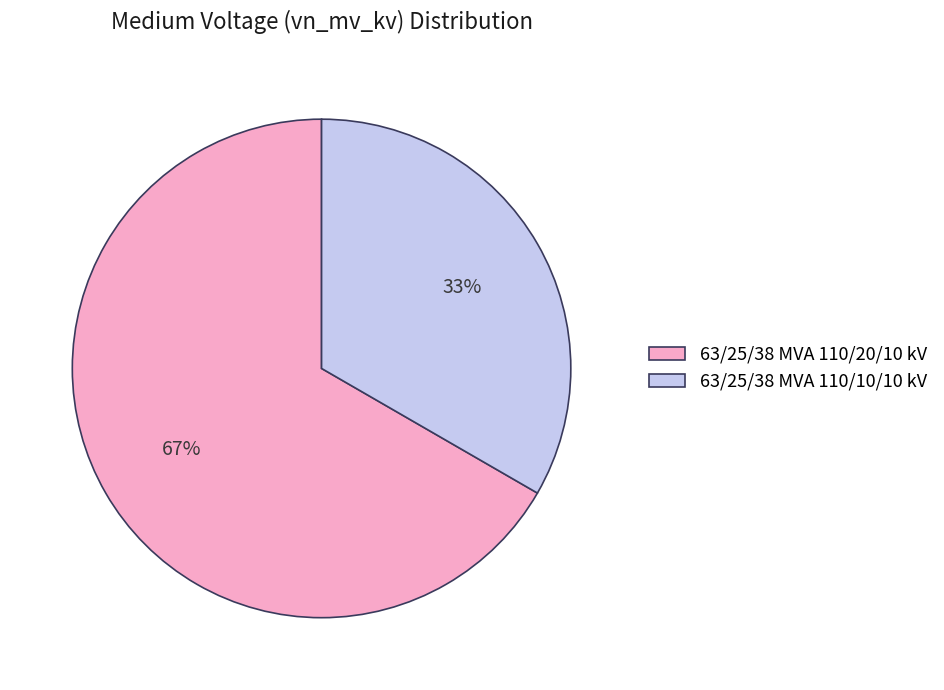

To the nearest percent, what portion does 63/25/38 MVA 110/20/10 kV represent?

67%